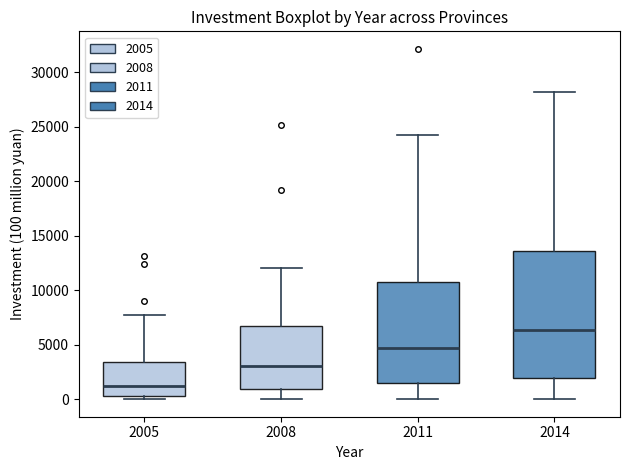

Which box's median line is the lowest?

2005